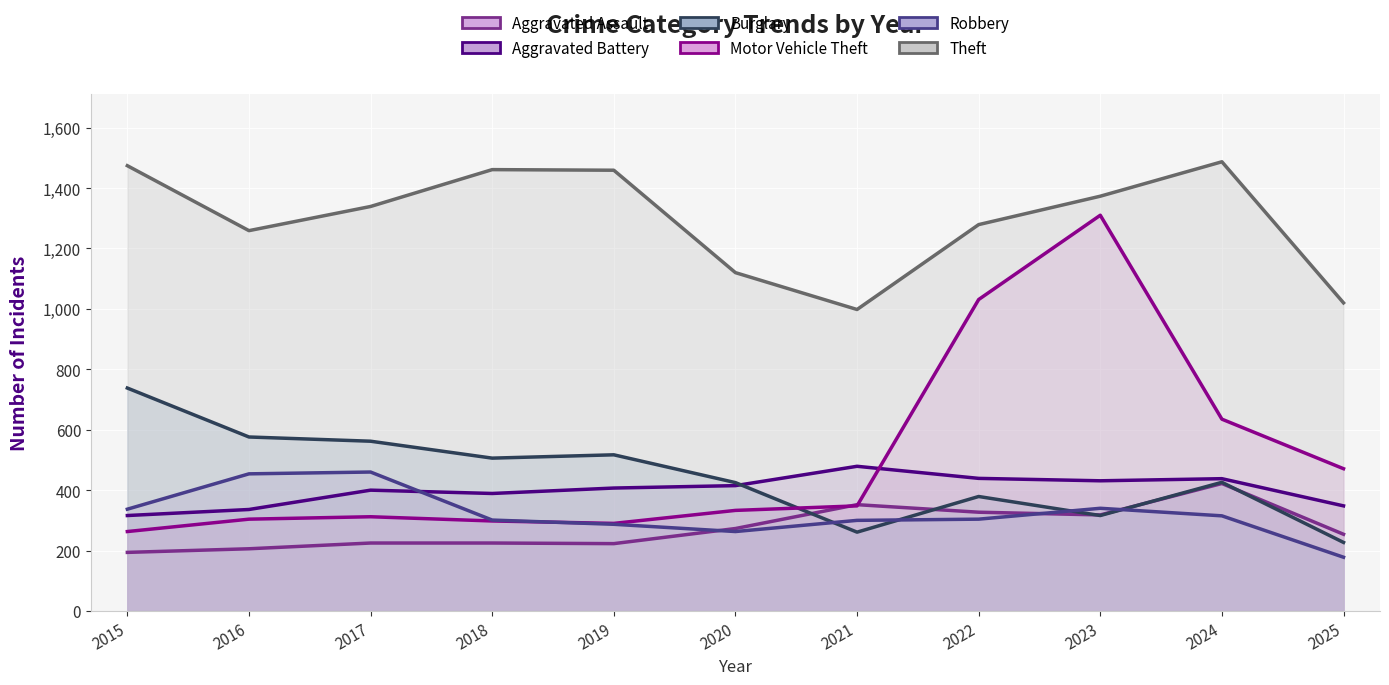

Is it true that Aggravated Assault equals 327 at 2022?

True